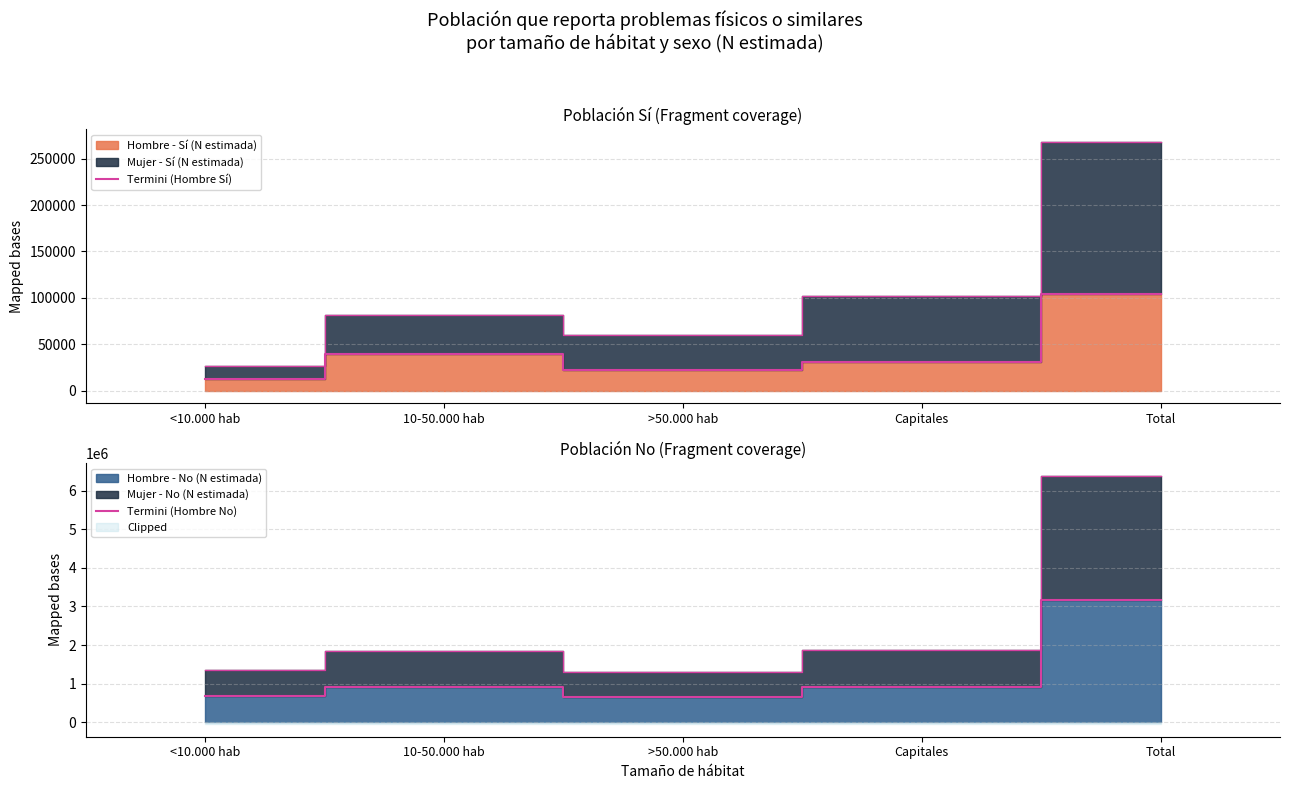

At which category does Termini (Hombre No) reach its first local peak?

10-50.000 hab